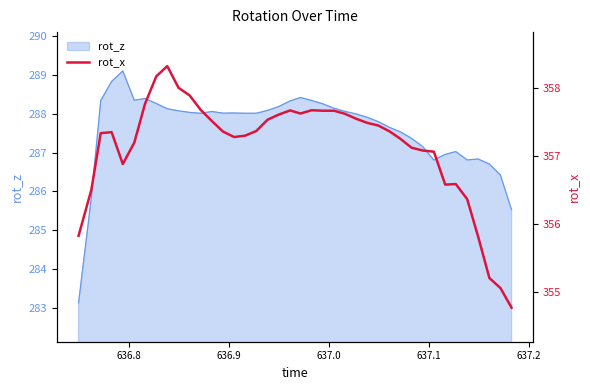

Reading left to right, extract all data points from this chart.

355.8	356.5	357.3	357.3	356.9	357.2	357.8	358.2	358.3	358.0	357.9	357.7	357.5	357.4	357.3	357.3	357.4	357.5	357.6	357.7	357.6	357.7	357.7	357.7	357.6	357.5	357.5	357.4	357.4	357.2	357.1	357.1	357.1	356.6	356.6	356.4	355.8	355.2	355.1	354.8